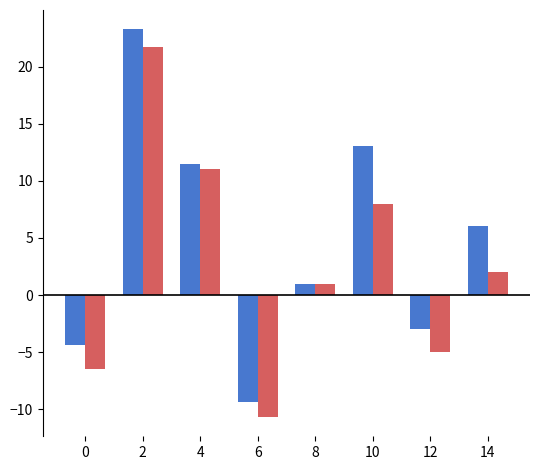

What is the total value across all series at 14?

8.0